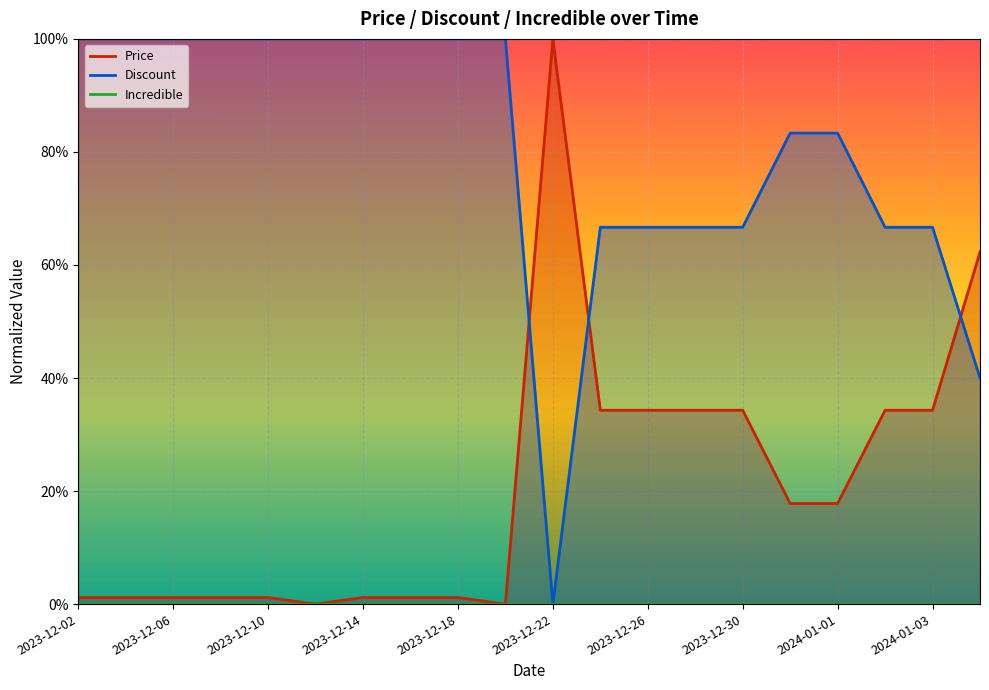

True or false: Price and Discount cross at least once.

True